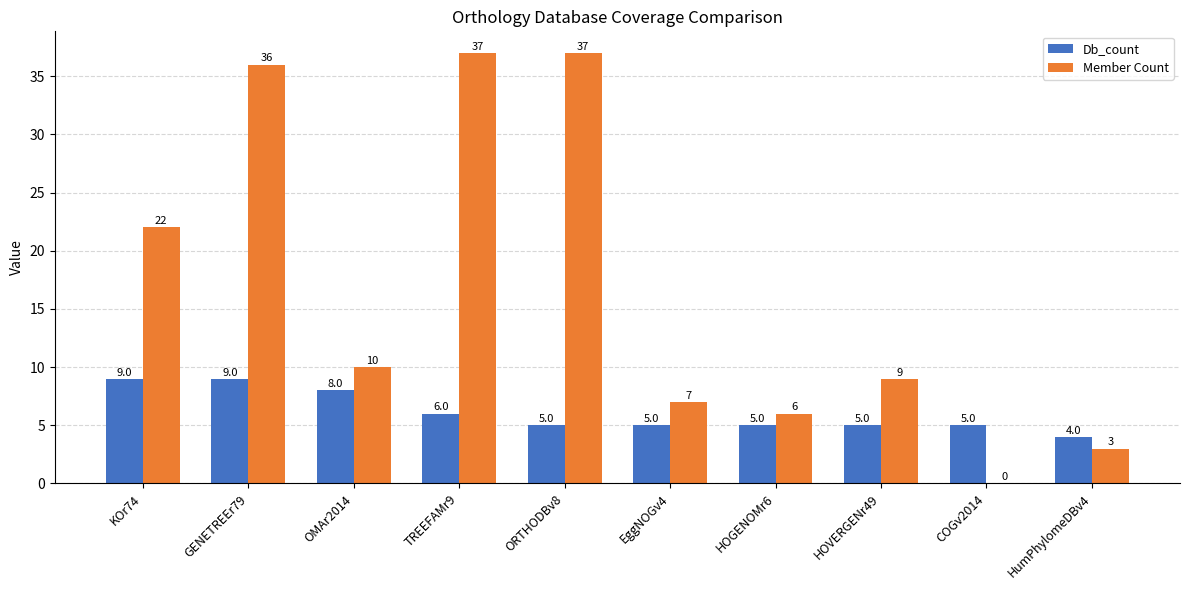

Between TREEFAMr9 and EggNOGv4, which series saw the biggest shift?

Member Count